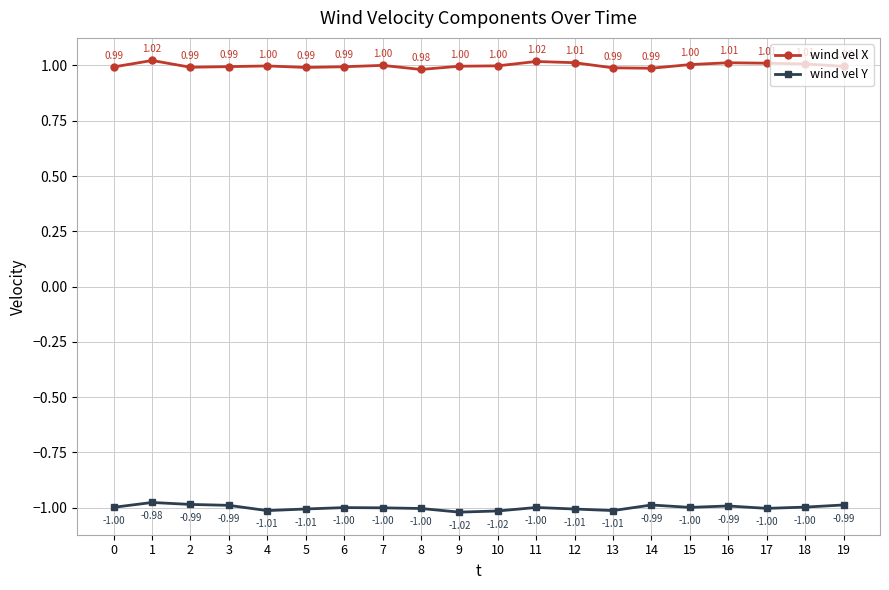

List the series in order of their peak value, lowest first.

wind vel Y, wind vel X